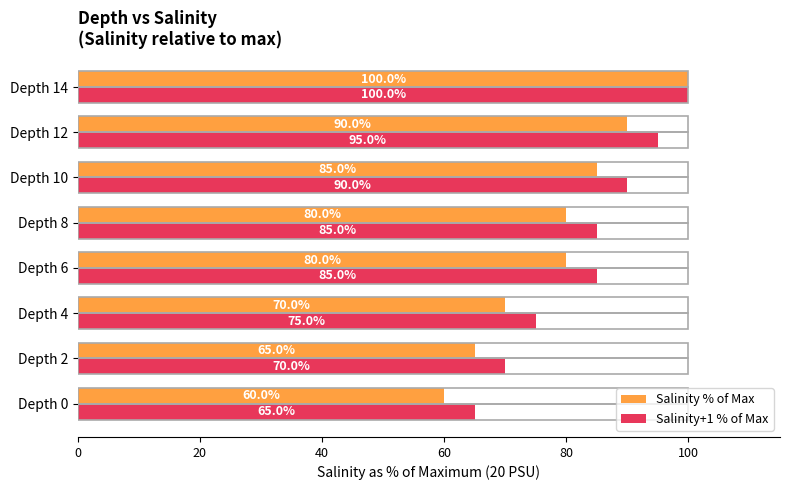

At which category is the sum across all series the highest?

Depth 14